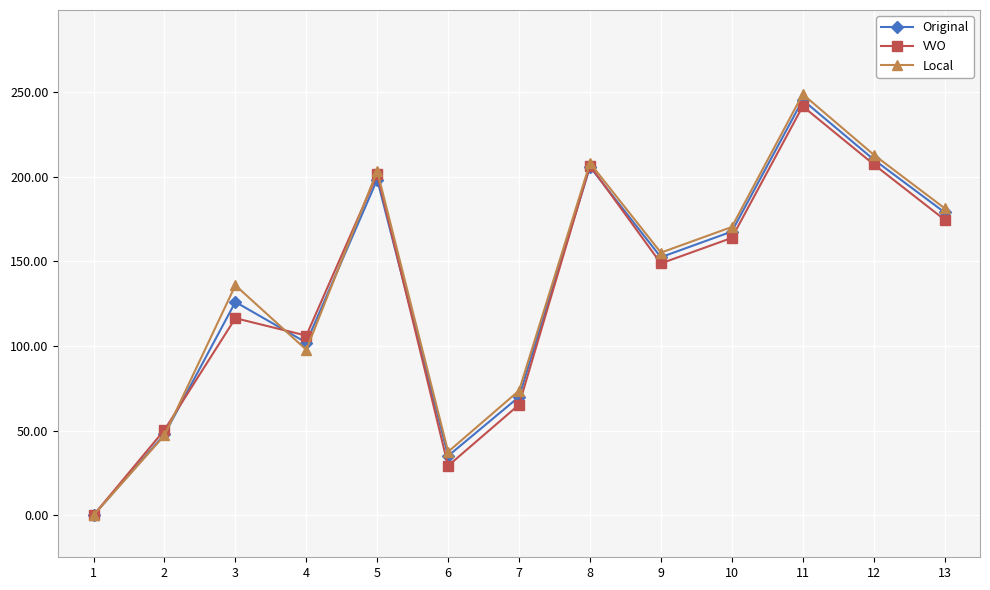

Between 9 and 10, which series saw the biggest shift?

Original